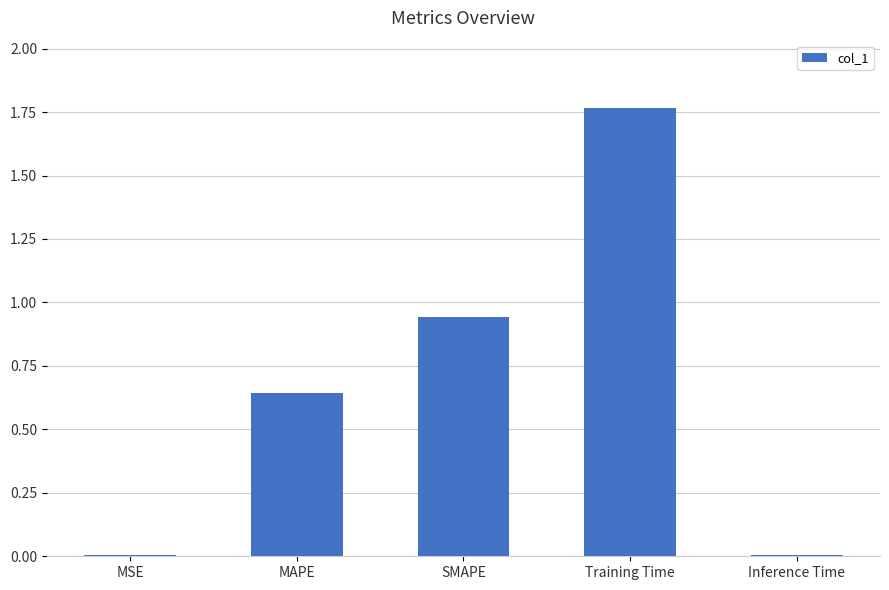

What is the average value?

0.7